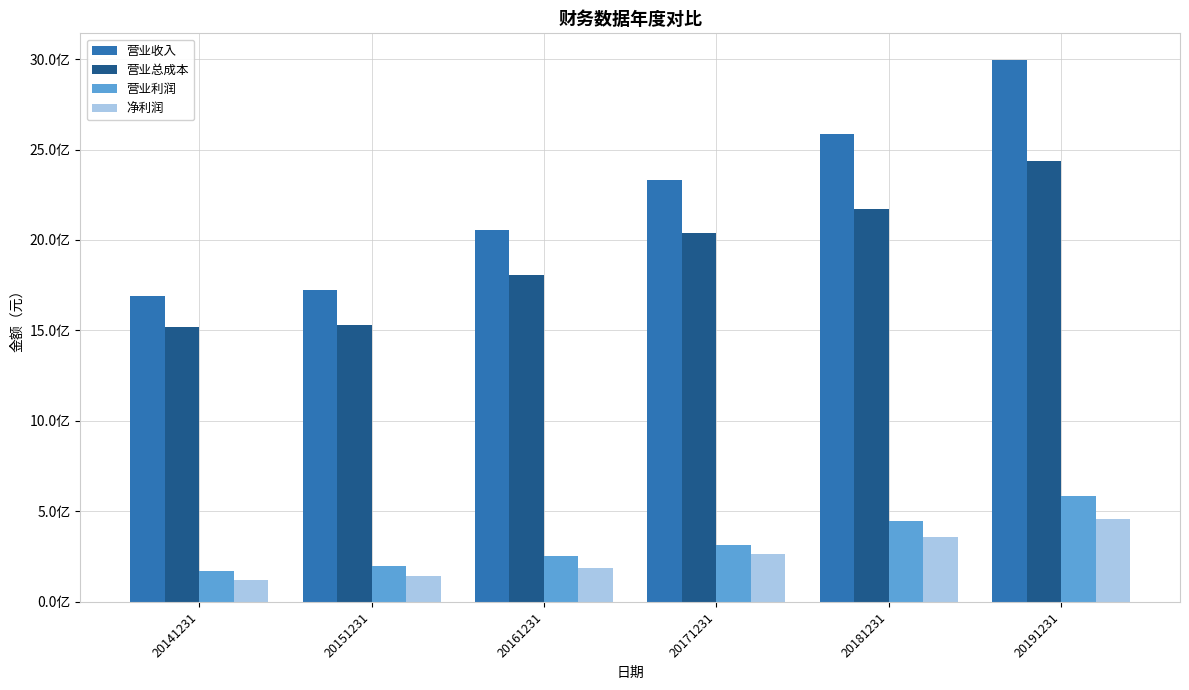

Rank the series at 20191231 from lowest to highest value.

净利润, 营业利润, 营业总成本, 营业收入